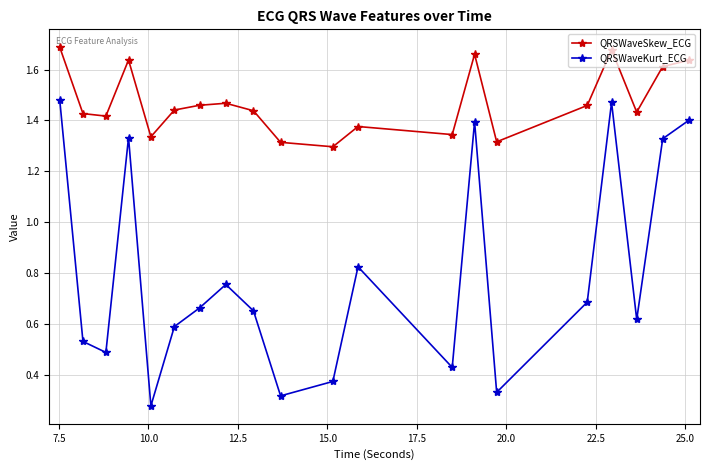

Which series has the widest spread of values?

QRSWaveKurt_ECG